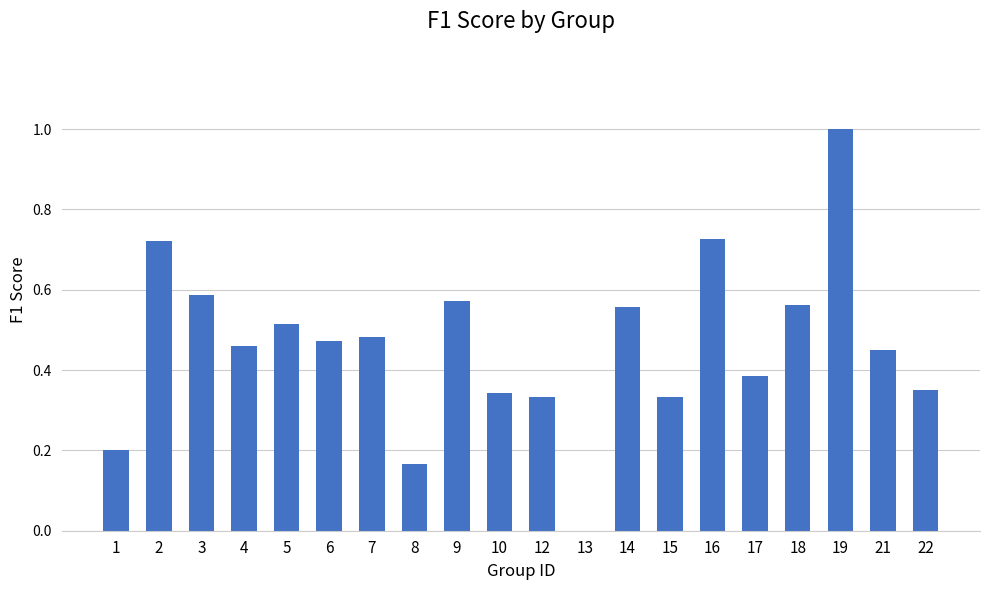

What is the maximum value shown in the chart?

1.0